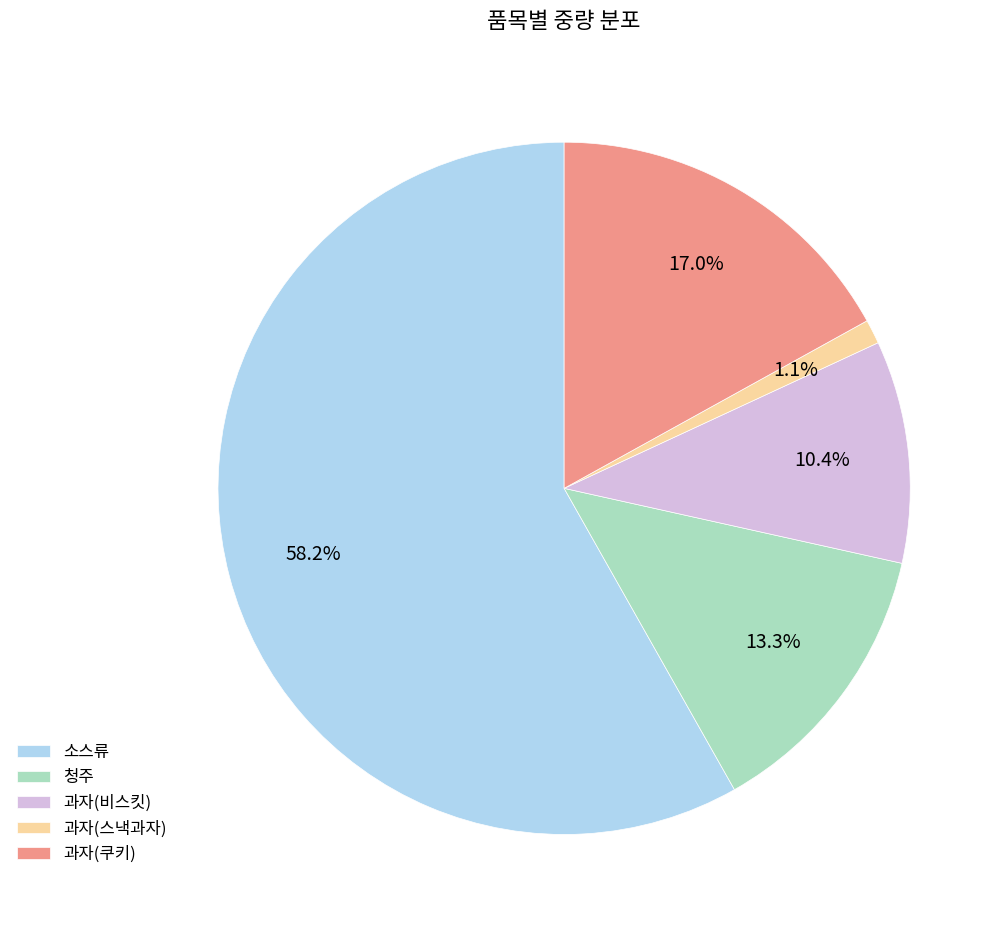

Between 과자(비스킷) and 소스류, which is larger?

소스류